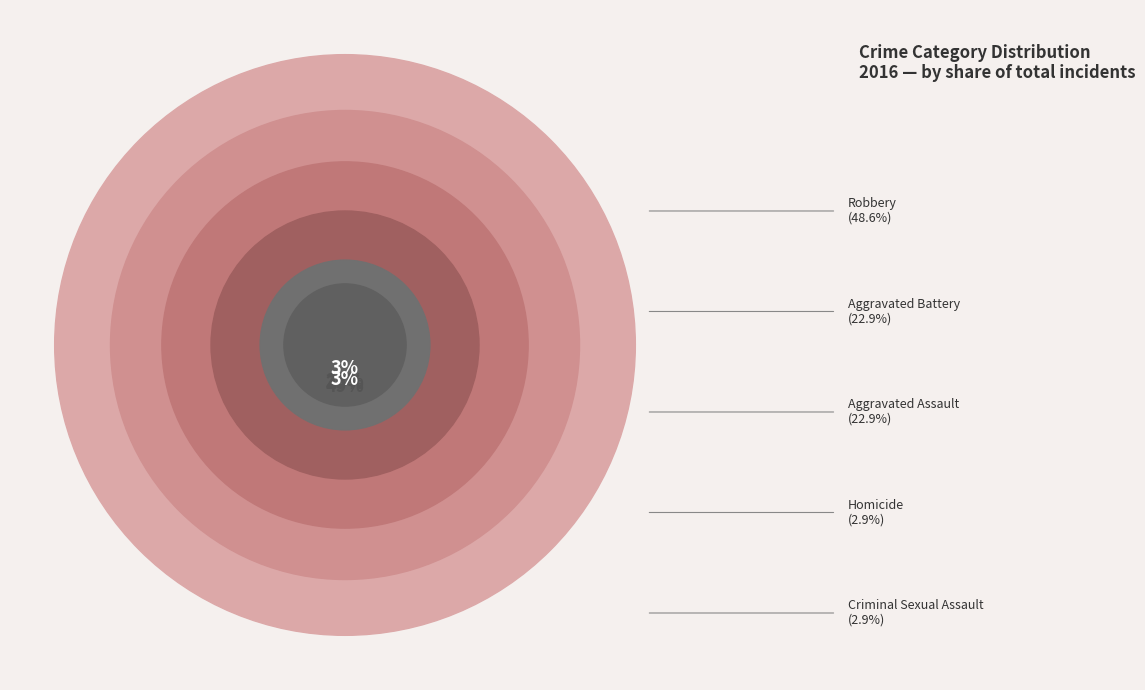

What is the change in value from Aggravated Assault to Homicide?

-7